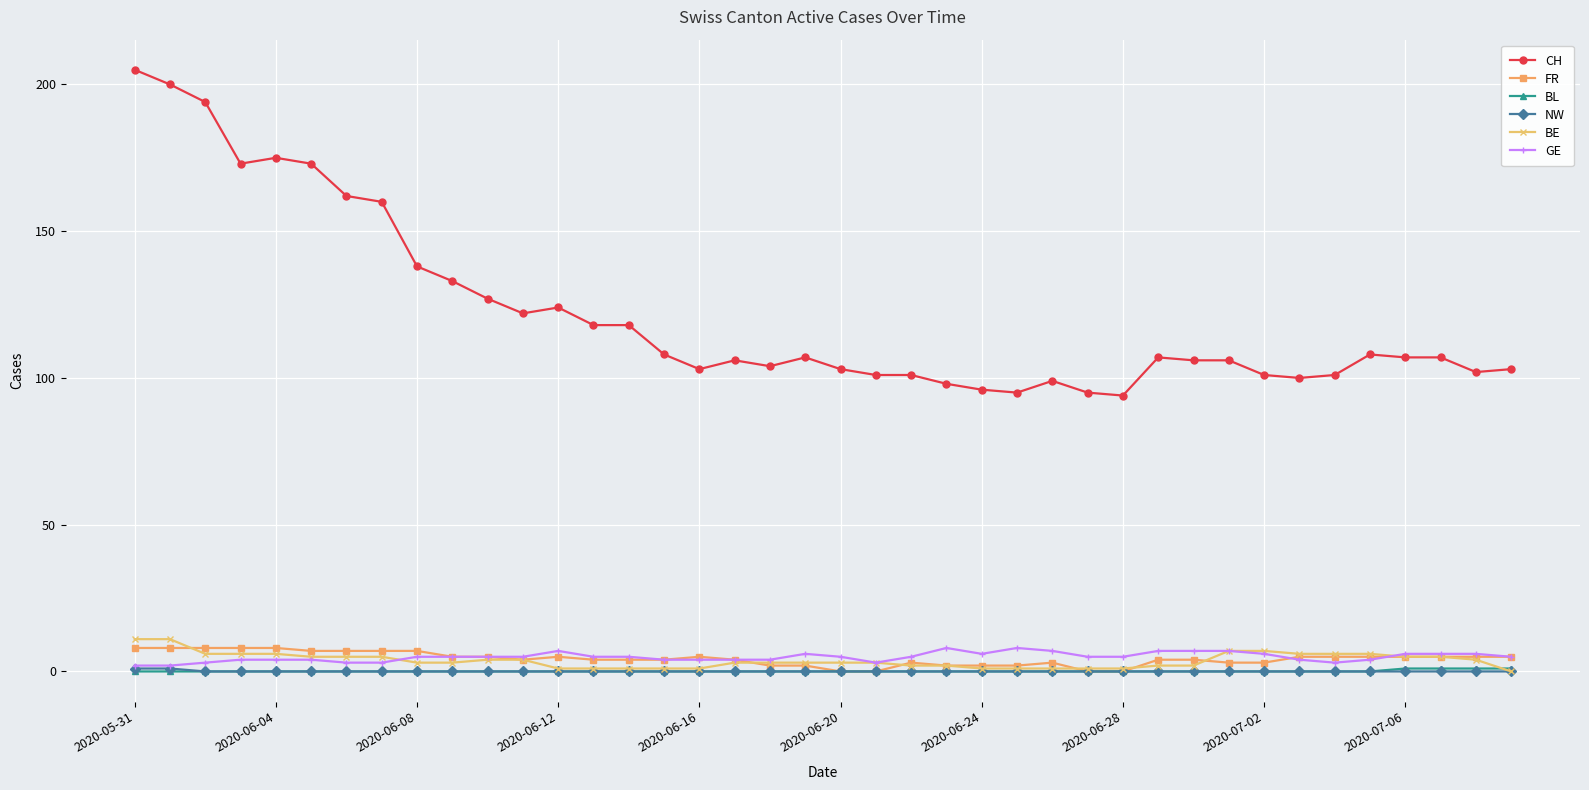

How many data points does each series have?

40